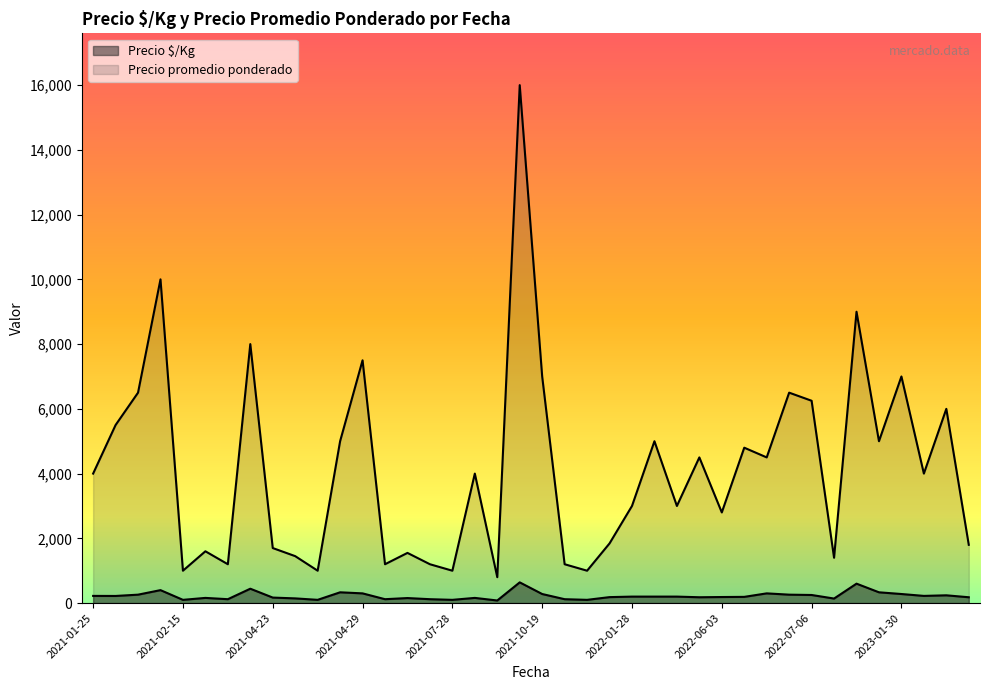

How many lines are shown in the chart?

2